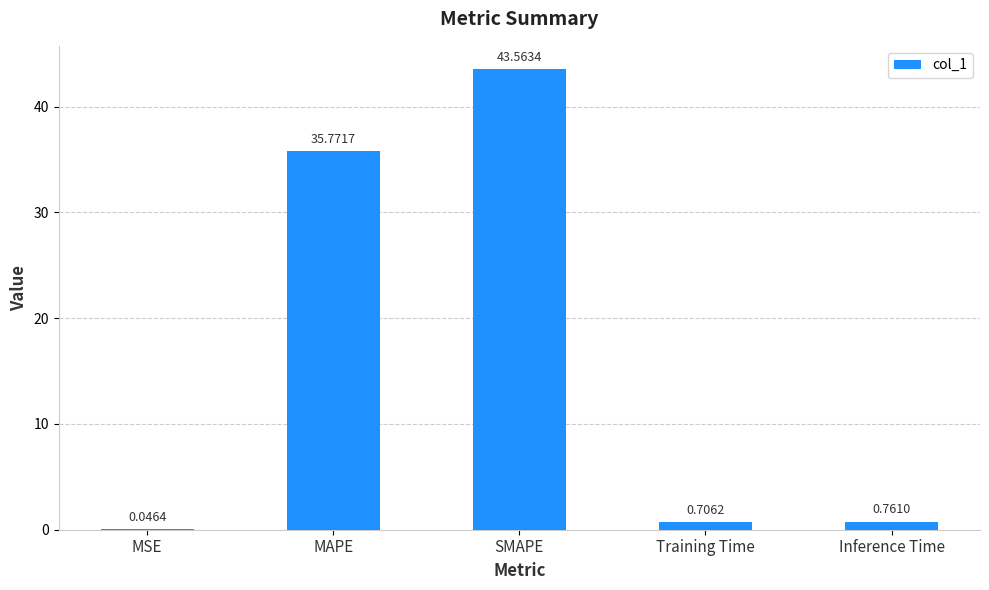

What is the sum of all values?

80.8